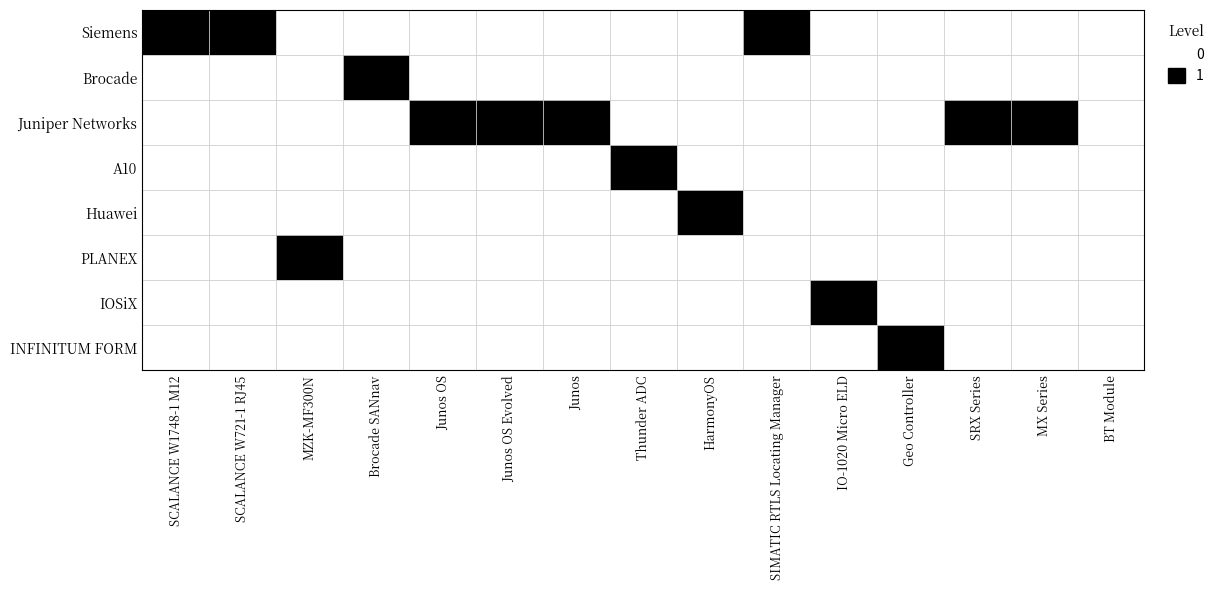

Rank the series by their maximum value, from lowest to highest.

IOSiX, INFINITUM FORM, Siemens, Brocade, Juniper Networks, A10, Huawei, PLANEX